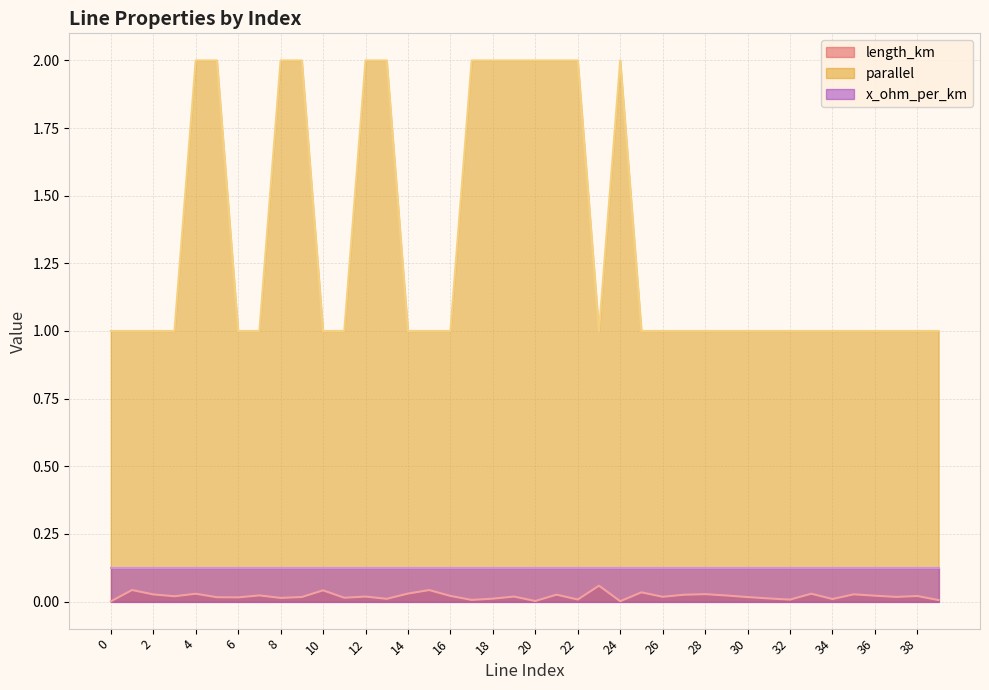

At 26, list the series in order from smallest to largest.

length_km, x_ohm_per_km, parallel